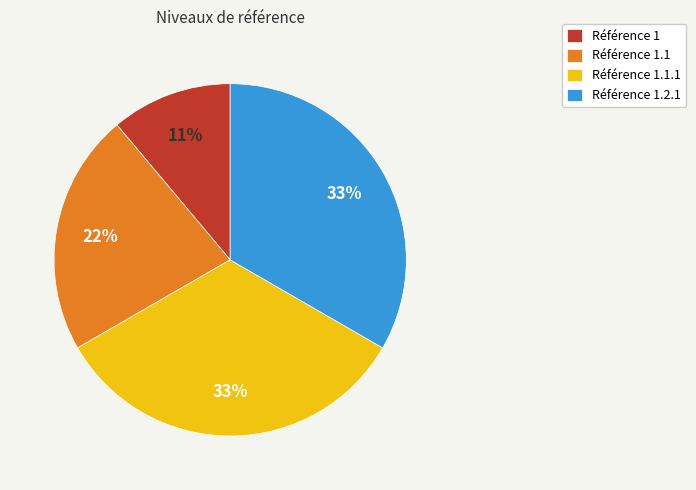

Combined, do Référence 1.1.1 and Référence 1 account for over 50%?

No